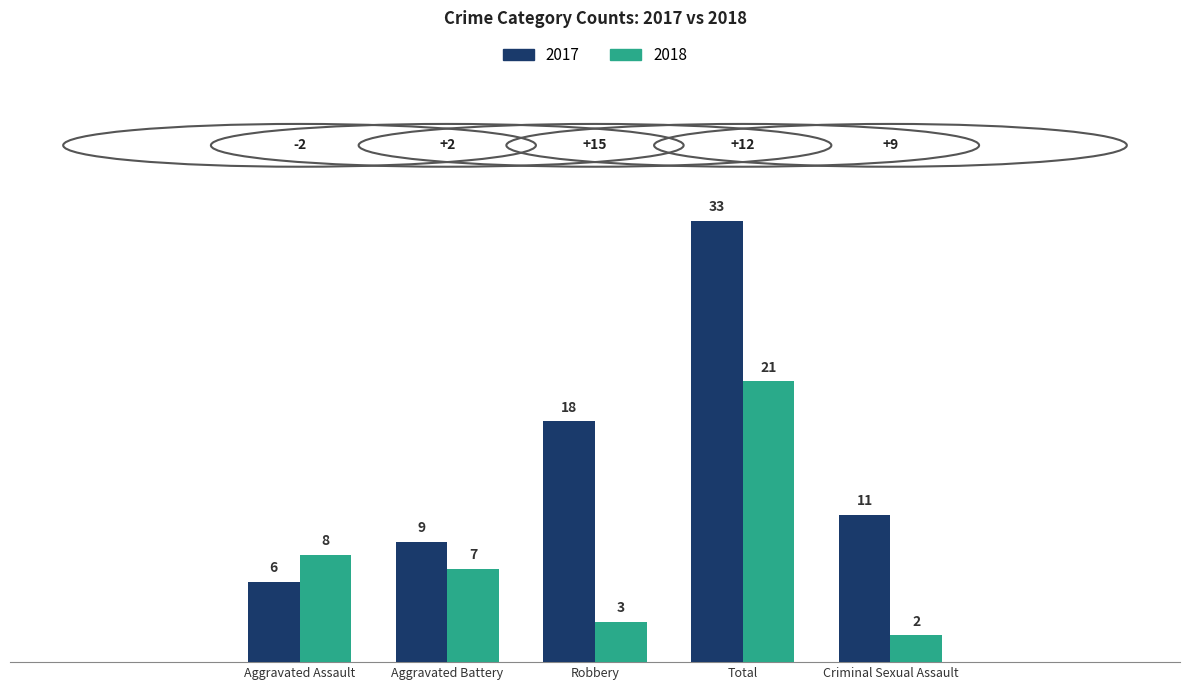

Reading left to right, transcribe all the data shown in this chart.

2017: Aggravated Assault=6	Aggravated Battery=9	Robbery=18	Total=33	Criminal Sexual Assault=11
2018: Aggravated Assault=8	Aggravated Battery=7	Robbery=3	Total=21	Criminal Sexual Assault=2